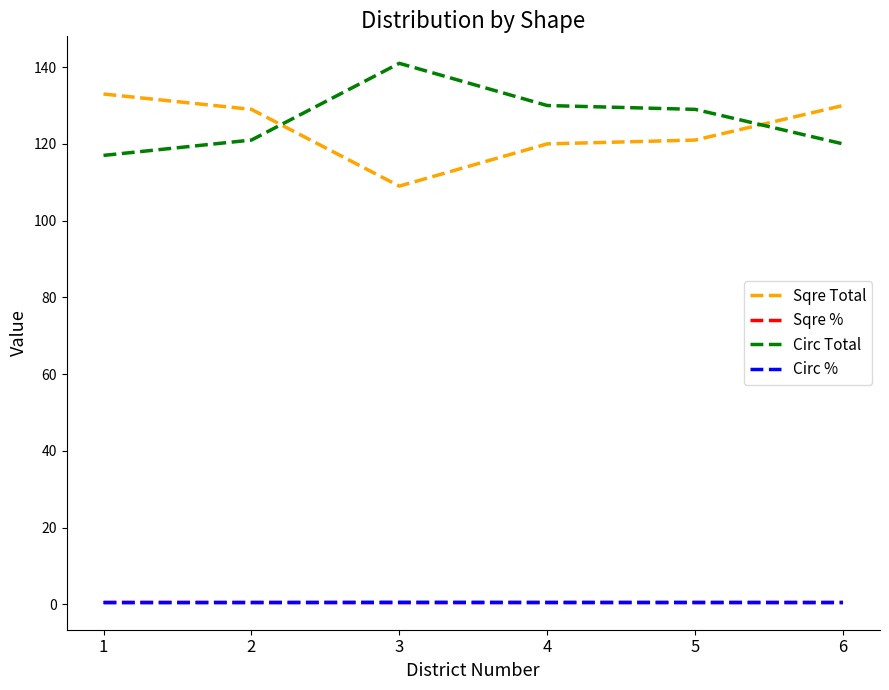

What is the total value across all series at 1?

251.0